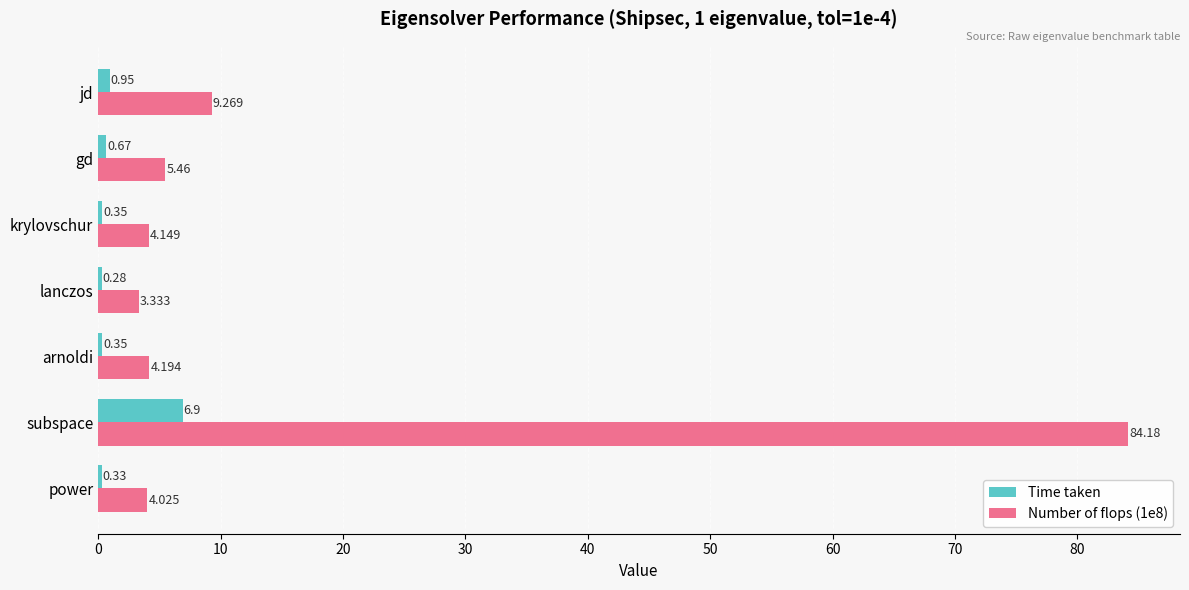

What are all the series names shown in the legend?

Time taken, Number of flops (1e8)